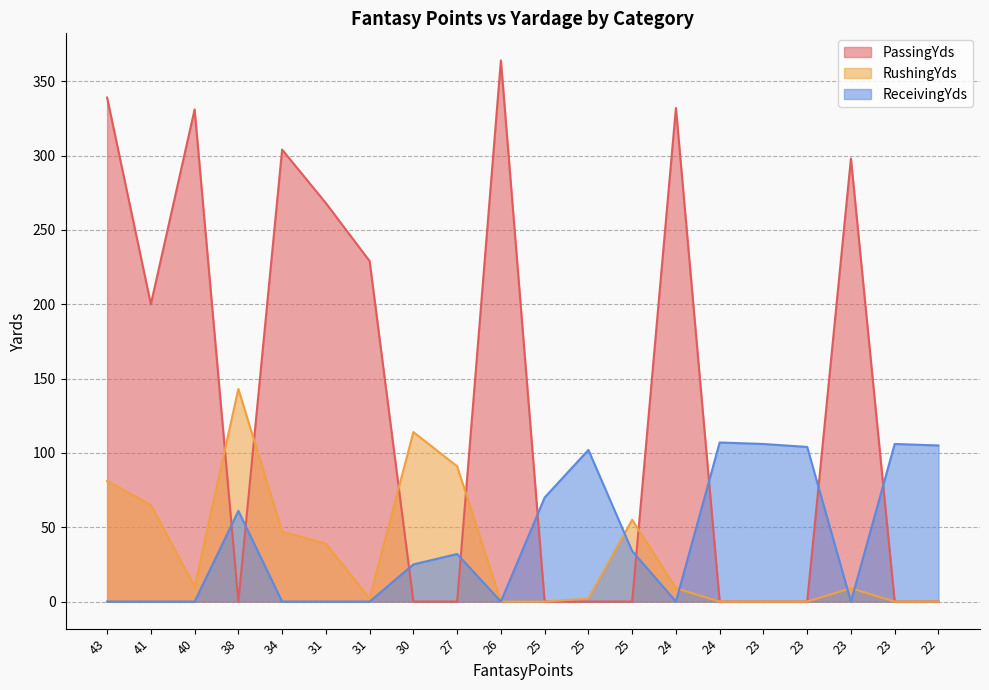

How many lines are shown in the chart?

3